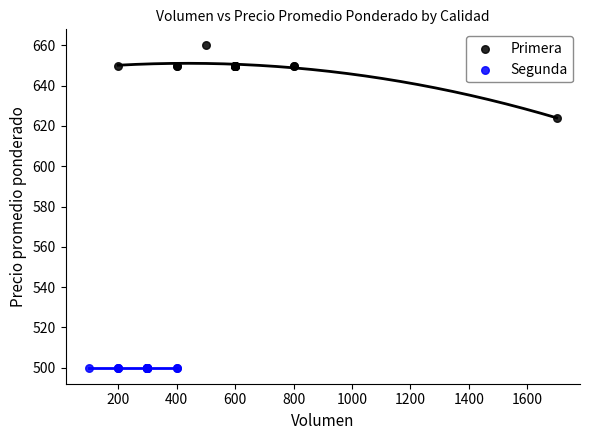

Which series contains the highest Y value?

Primera